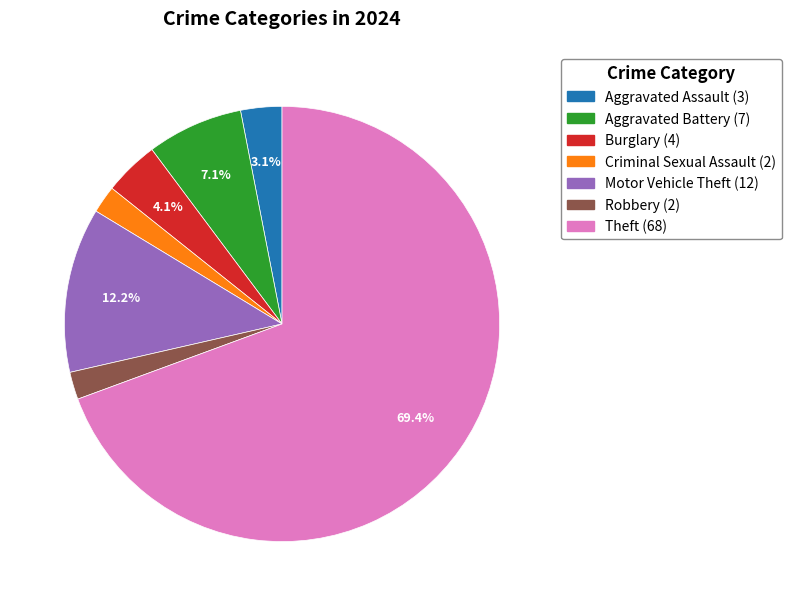

Is the sum of Aggravated Battery and Criminal Sexual Assault greater than half?

No